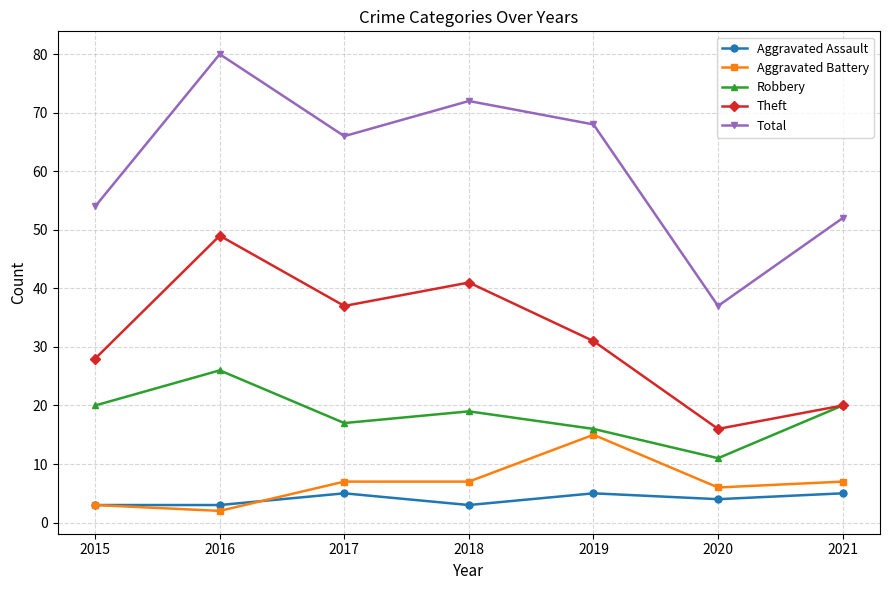

Reading right to left, what are all the values shown in this chart?

Aggravated Assault: 2021=5	2020=4	2019=5	2018=3	2017=5	2016=3	2015=3
Aggravated Battery: 2021=7	2020=6	2019=15	2018=7	2017=7	2016=2	2015=3
Robbery: 2021=20	2020=11	2019=16	2018=19	2017=17	2016=26	2015=20
Theft: 2021=20	2020=16	2019=31	2018=41	2017=37	2016=49	2015=28
Total: 2021=52	2020=37	2019=68	2018=72	2017=66	2016=80	2015=54